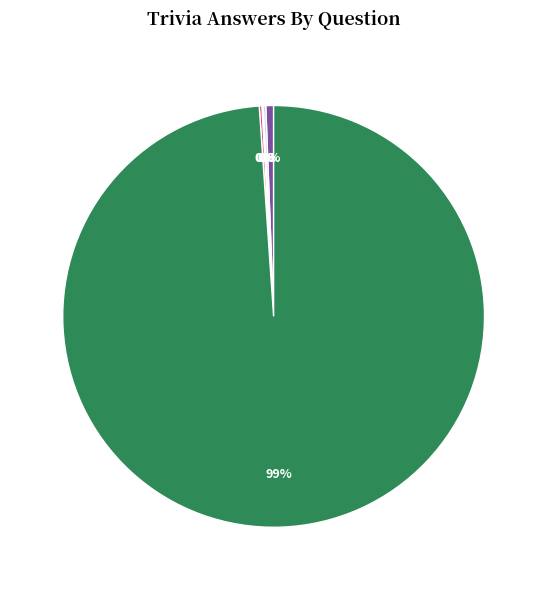

Does any single category account for the majority?

Yes